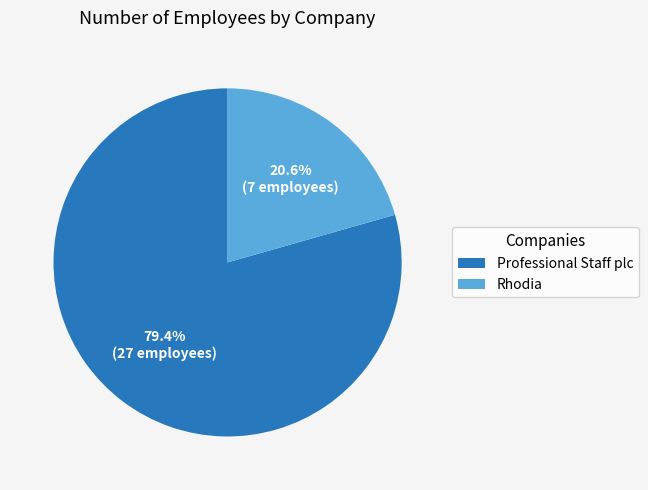

To the nearest percent, what percentage of the pie is Professional Staff plc?

79%